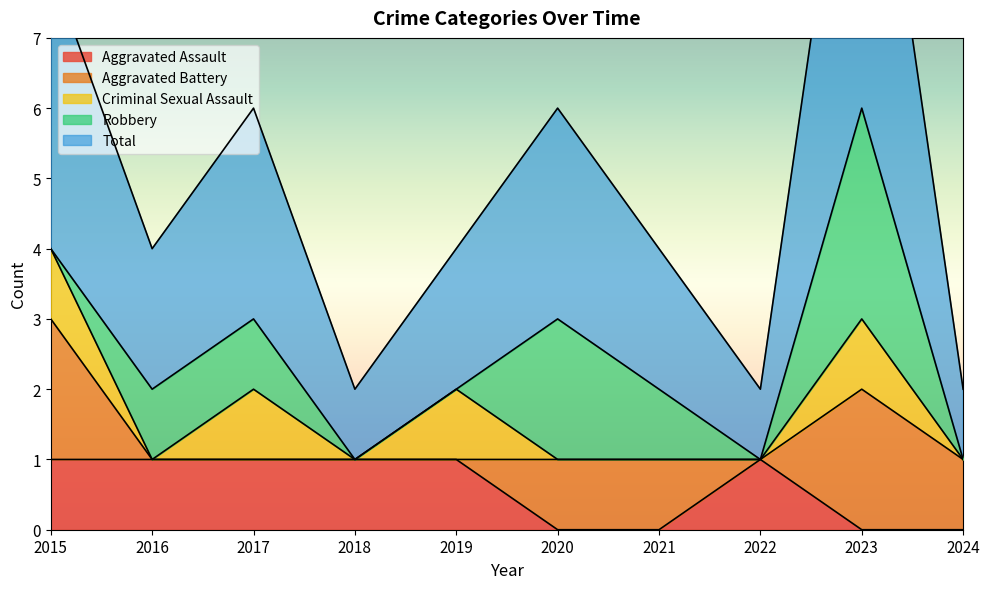

What is the average value of the Aggravated Assault series?

1